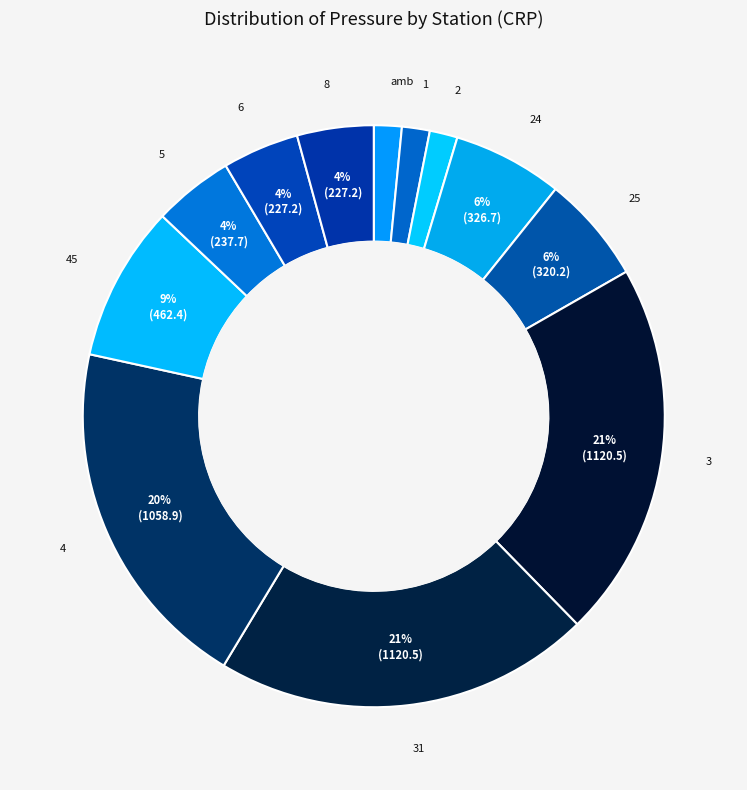

What is the smallest slice in the pie chart?

amb